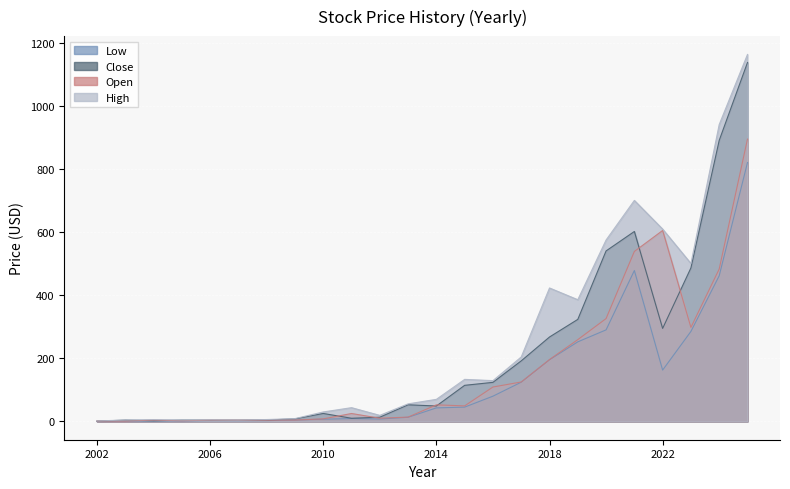

True or false: Low and High intersect in this chart.

False